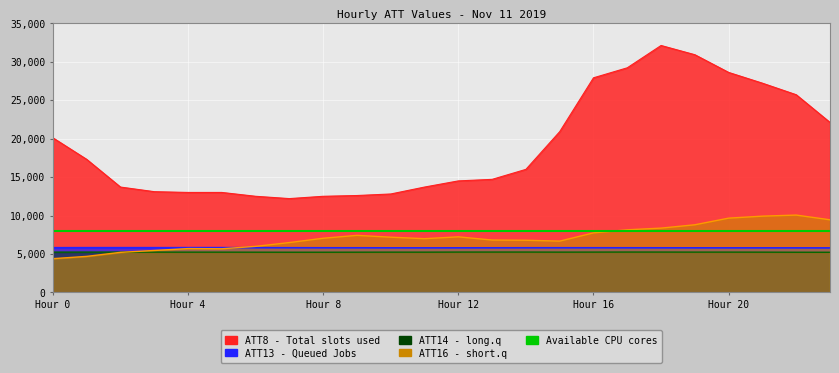

In ATT16, how many points are higher than both neighbors (excluding endpoints)?

4